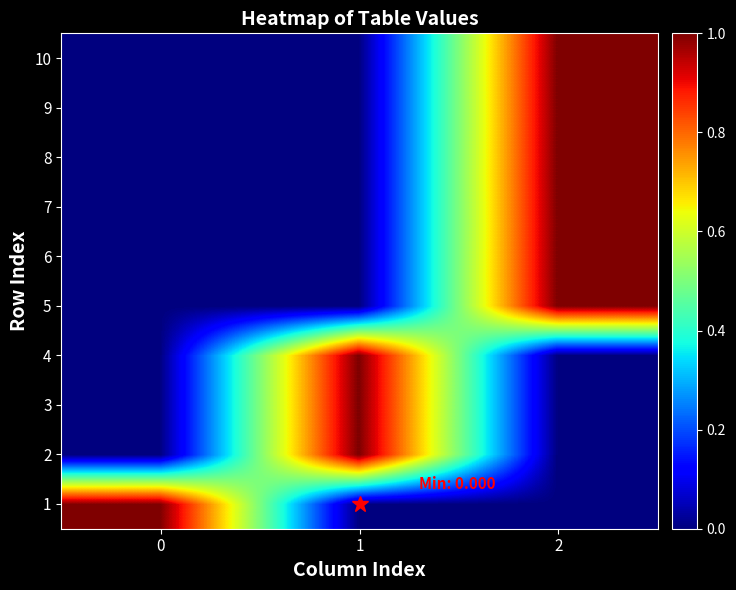

What is the difference between the highest and lowest values at 2?

1